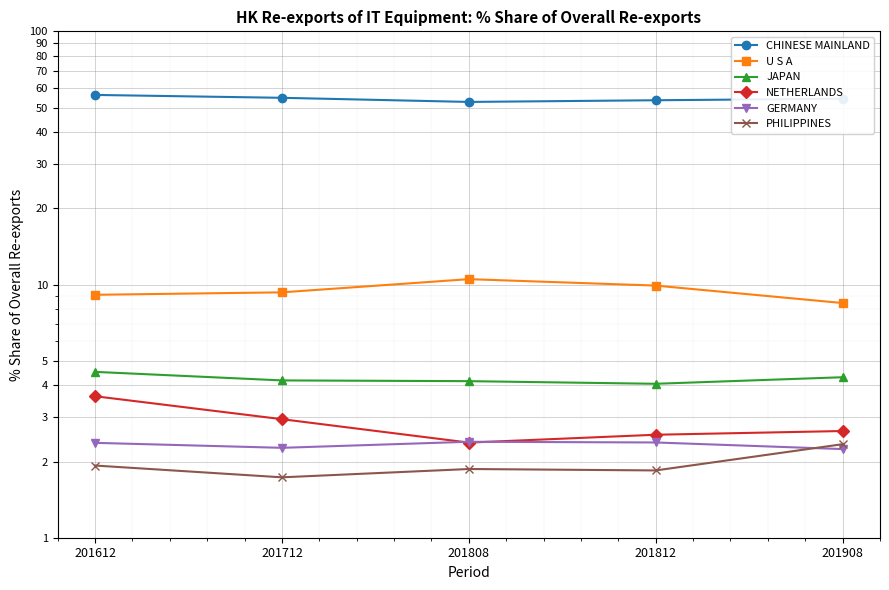

Which series has the largest total across all categories?

CHINESE MAINLAND